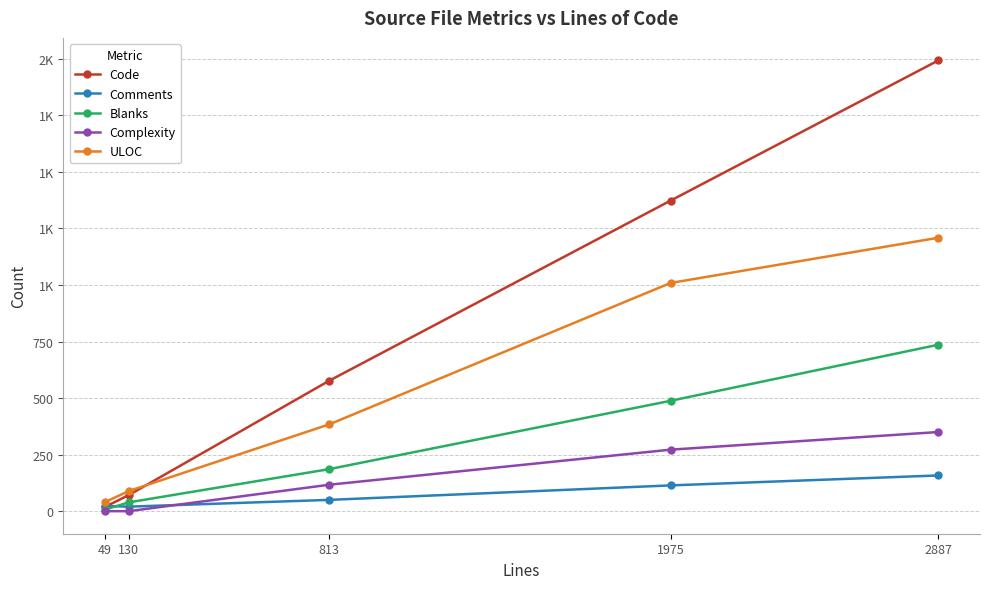

Rank the series at 813 from highest to lowest value.

Code, ULOC, Blanks, Complexity, Comments